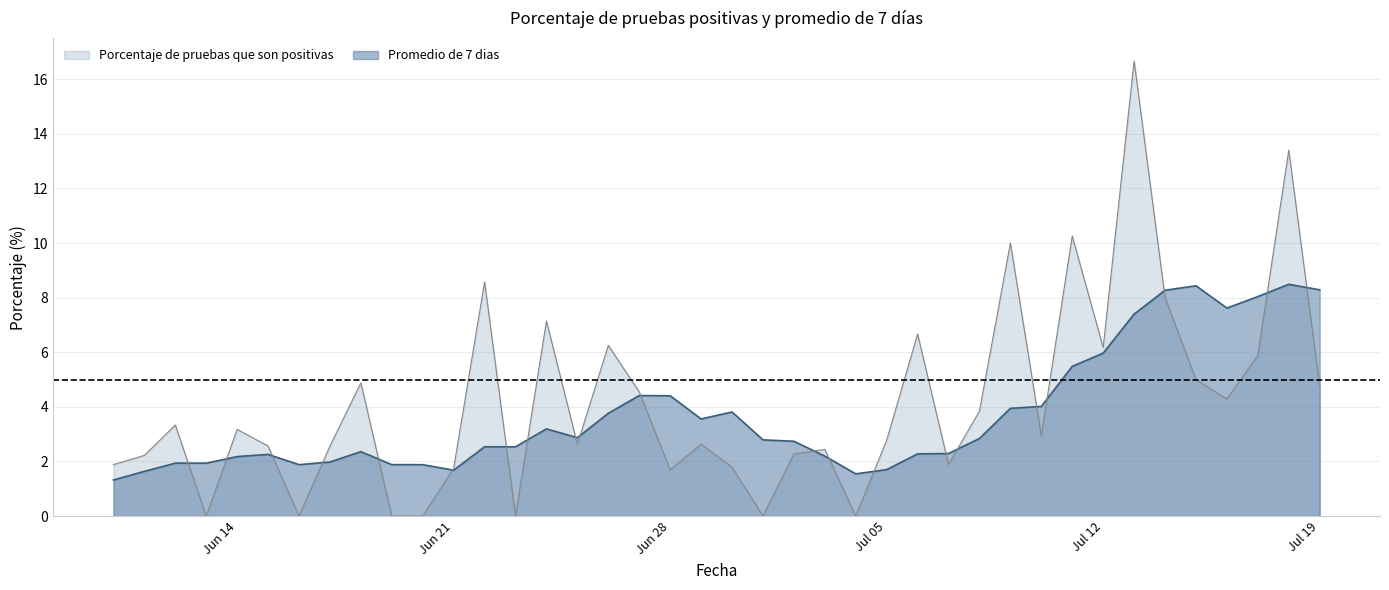

Which category has the lowest value in the Promedio de 7 dias series?

2021-06-10